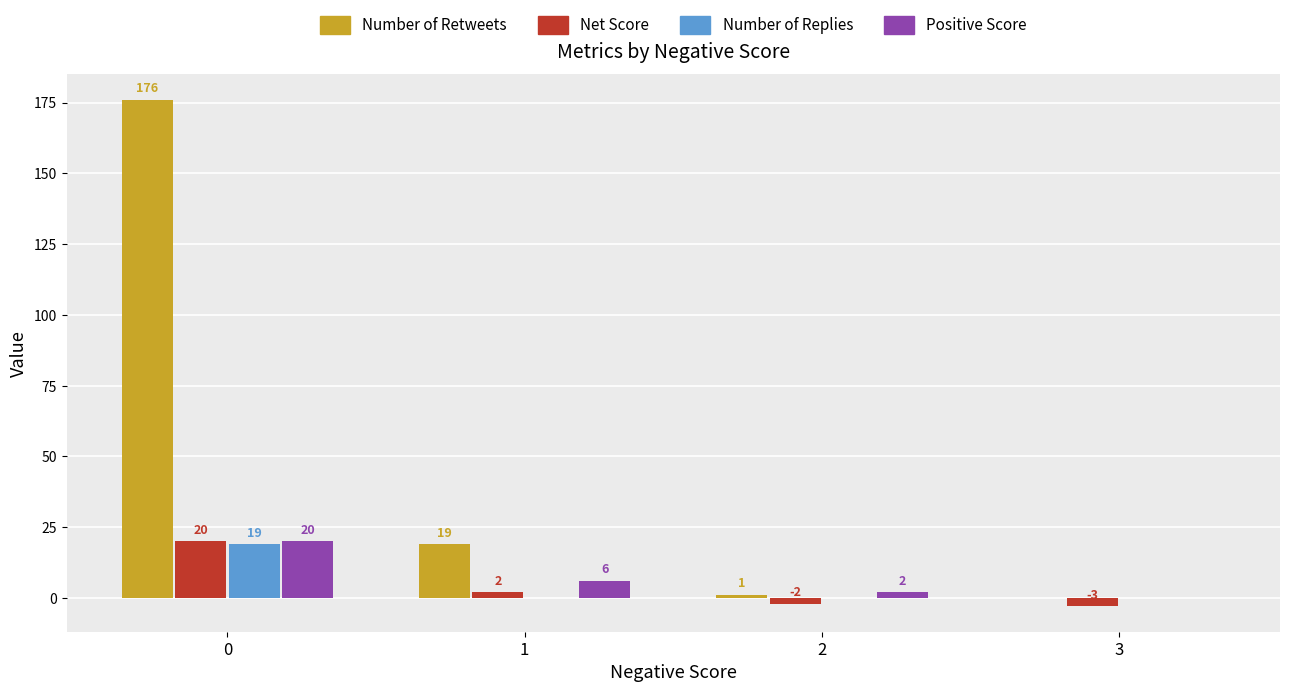

What is the greatest value displayed?

176